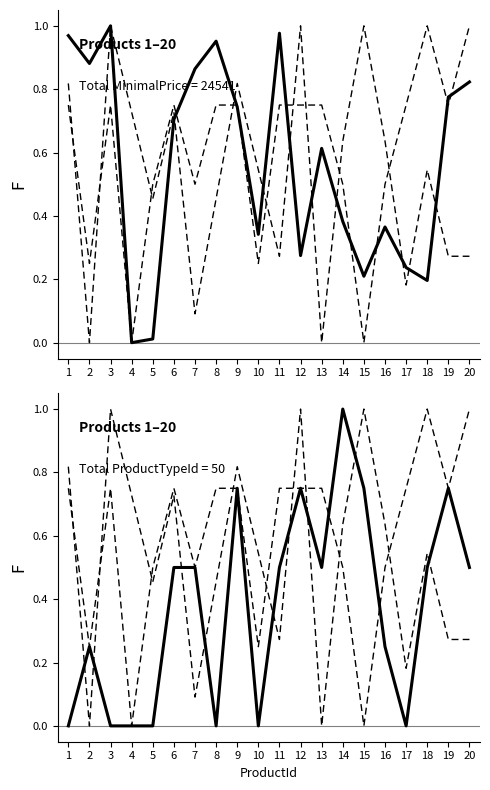

List the labels in order of ProductTypeId value, largest first.

14, 9, 12, 15, 19, 6, 7, 11, 13, 18, 20, 2, 16, 1, 3, 4, 5, 8, 10, 17